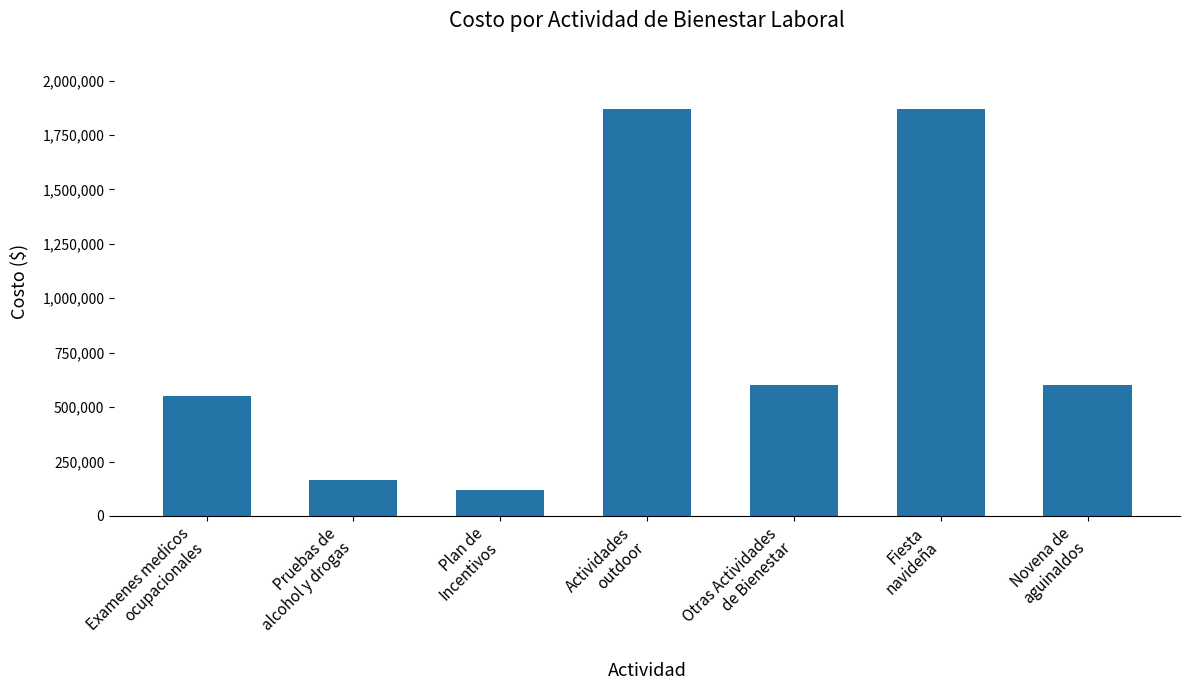

What is the difference between the second highest and second lowest values?

1703000